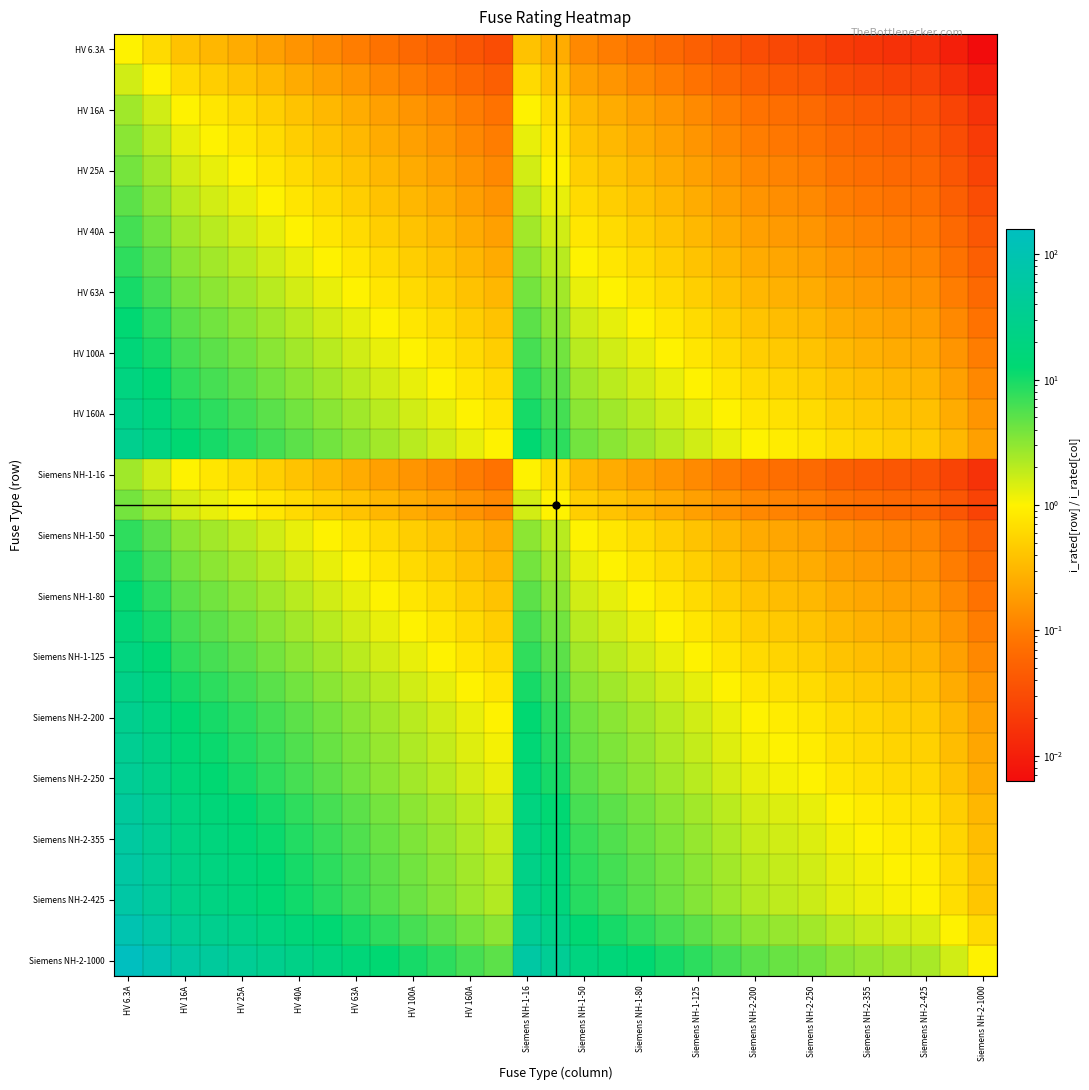

Which category has the highest value across all series?

HV 6.3A